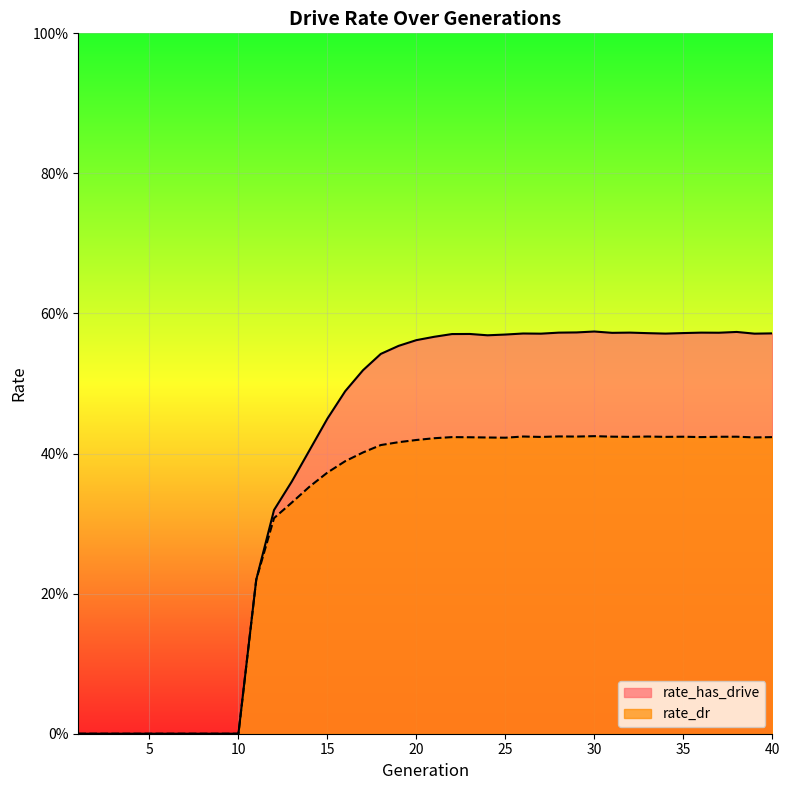

List the series in order of their peak value, lowest first.

rate_dr, rate_has_drive